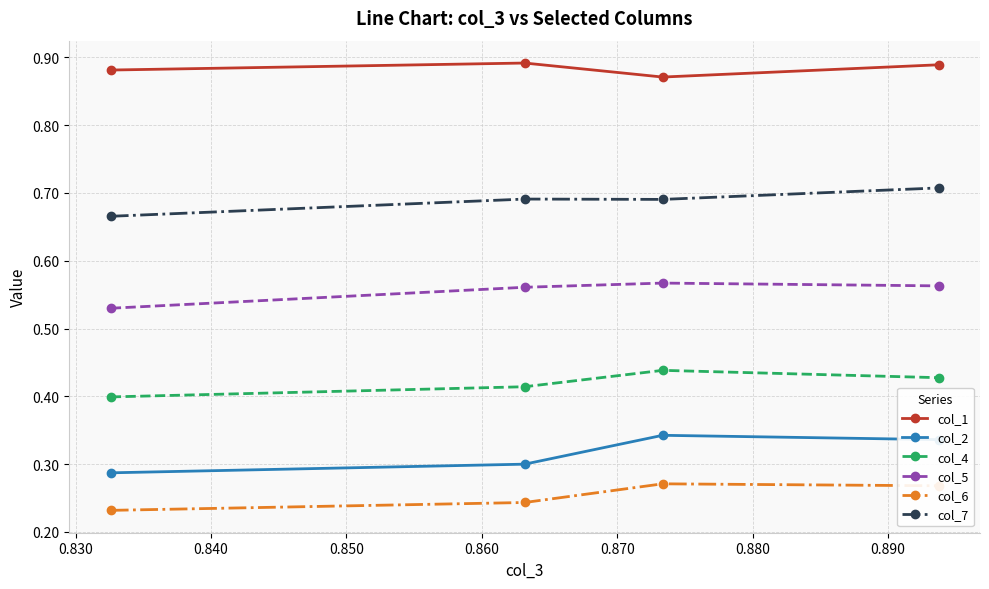

Does the chart have visible grid lines?

Yes